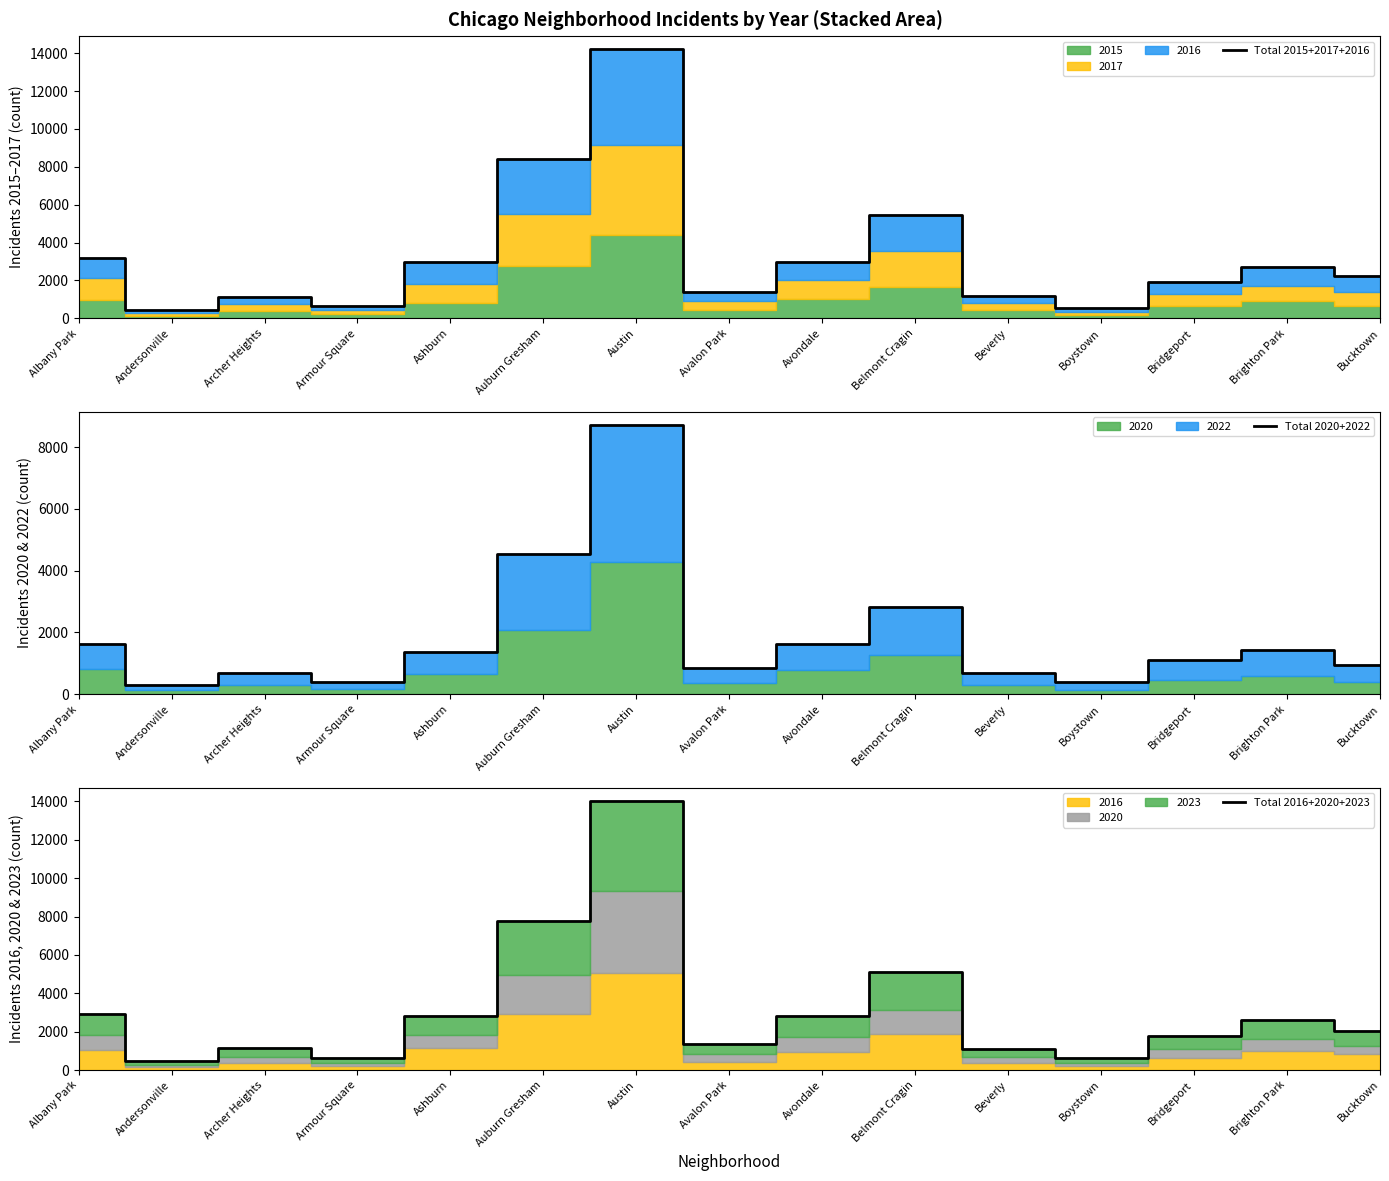

Reading left to right, extract all data points from this chart.

Total 2015+2017+2016: Albany Park=3166	Andersonville=429	Archer Heights=1126	Armour Square=670	Ashburn=2986	Auburn Gresham=8400	Austin=14197	Avalon Park=1367	Avondale=2993	Belmont Cragin=5443	Beverly=1193	Boystown=564	Bridgeport=1939	Brighton Park=2732	Bucktown=2244
Total 2020+2022: Albany Park=1625	Andersonville=288	Archer Heights=695	Armour Square=388	Ashburn=1362	Auburn Gresham=4537	Austin=8713	Avalon Park=853	Avondale=1629	Belmont Cragin=2835	Beverly=681	Boystown=401	Bridgeport=1106	Brighton Park=1424	Bucktown=953
Total 2016+2020+2023: Albany Park=2897	Andersonville=470	Archer Heights=1158	Armour Square=642	Ashburn=2828	Auburn Gresham=7746	Austin=14016	Avalon Park=1332	Avondale=2801	Belmont Cragin=5110	Beverly=1097	Boystown=625	Bridgeport=1786	Brighton Park=2599	Bucktown=2034